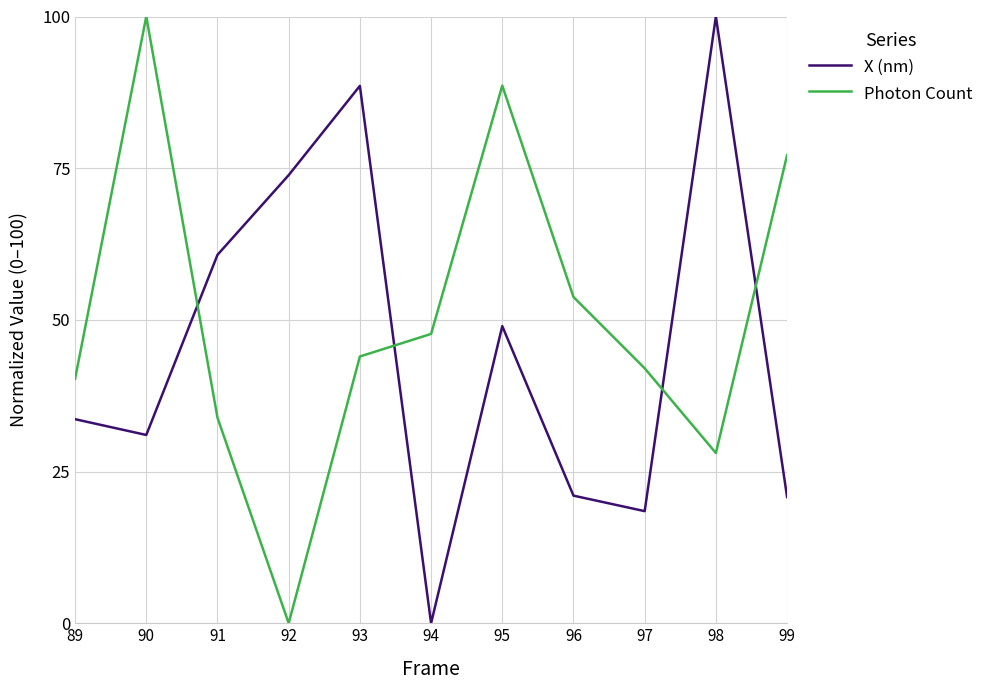

Which series changed the most between 90 and 99?

Photon Count